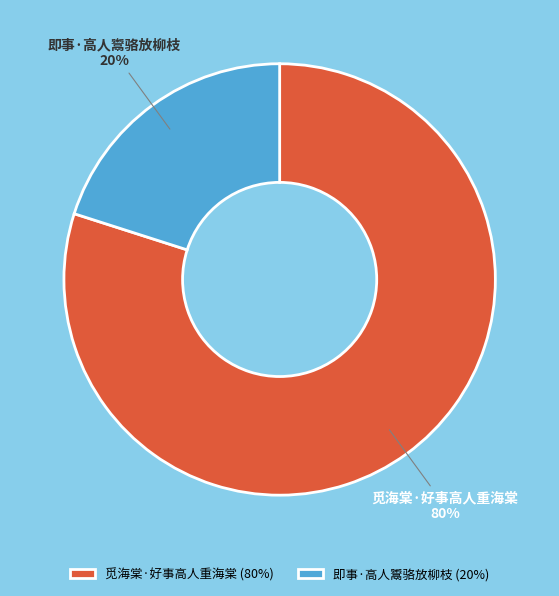

Rank the categories by value from lowest to highest.

即事·高人鬻骆放柳枝, 觅海棠·好事高人重海棠